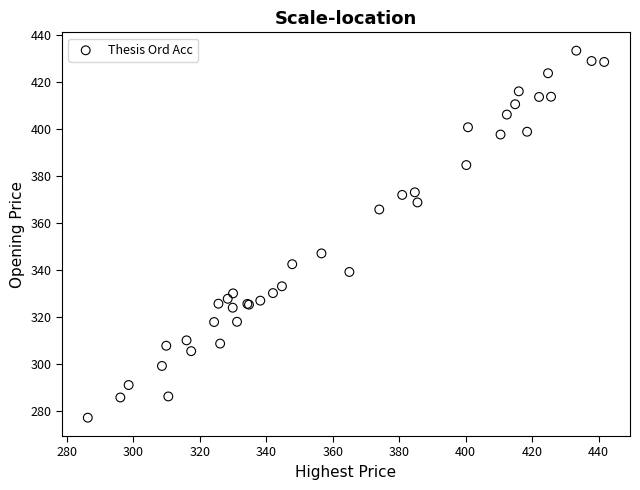

What Y value in the scatter plot is closest to 355?

347.0